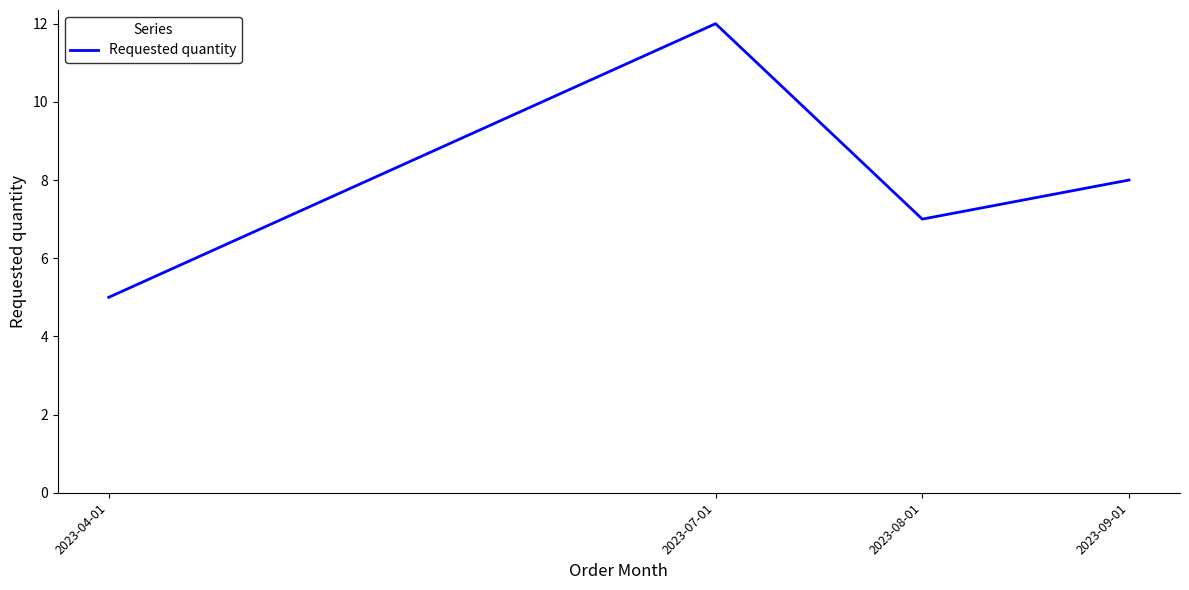

What is the change in value from 2023-07-01 to 2023-08-01?

-5